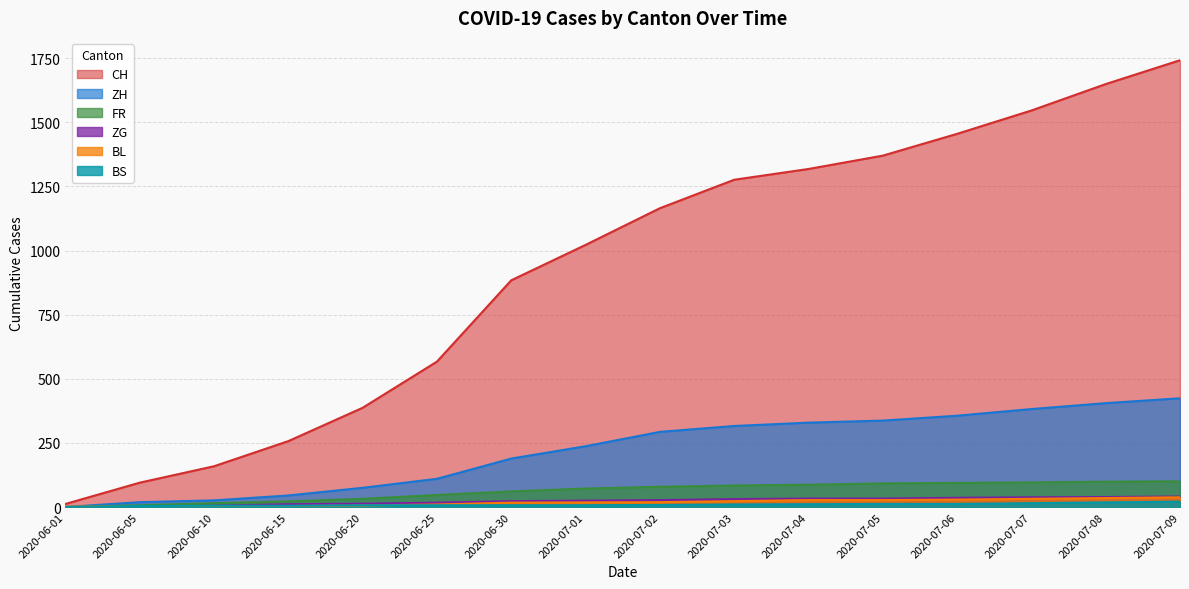

Reading left to right, list all the values displayed in this chart.

CH: 12	95	159	257	387	567	884	1022	1165	1276	1318	1370	1455	1546	1649	1742
ZH: 0	19	26	45	75	110	189	237	293	316	329	337	356	382	405	424
FR: 0	7	15	22	32	47	61	72	79	84	87	92	94	96	99	100
BL: 1	3	4	4	6	10	17	18	19	23	27	27	29	32	35	38
ZG: 0	0	5	11	13	17	23	25	27	31	33	33	36	38	39	41
BS: 0	4	5	5	7	7	7	7	8	10	11	12	12	15	18	21